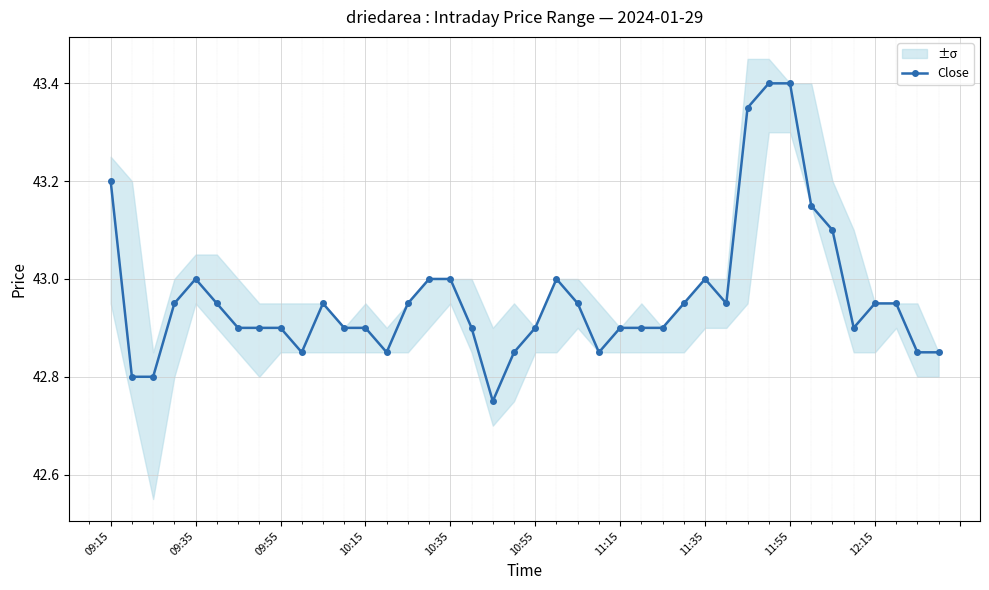

How many lines are shown in the chart?

1